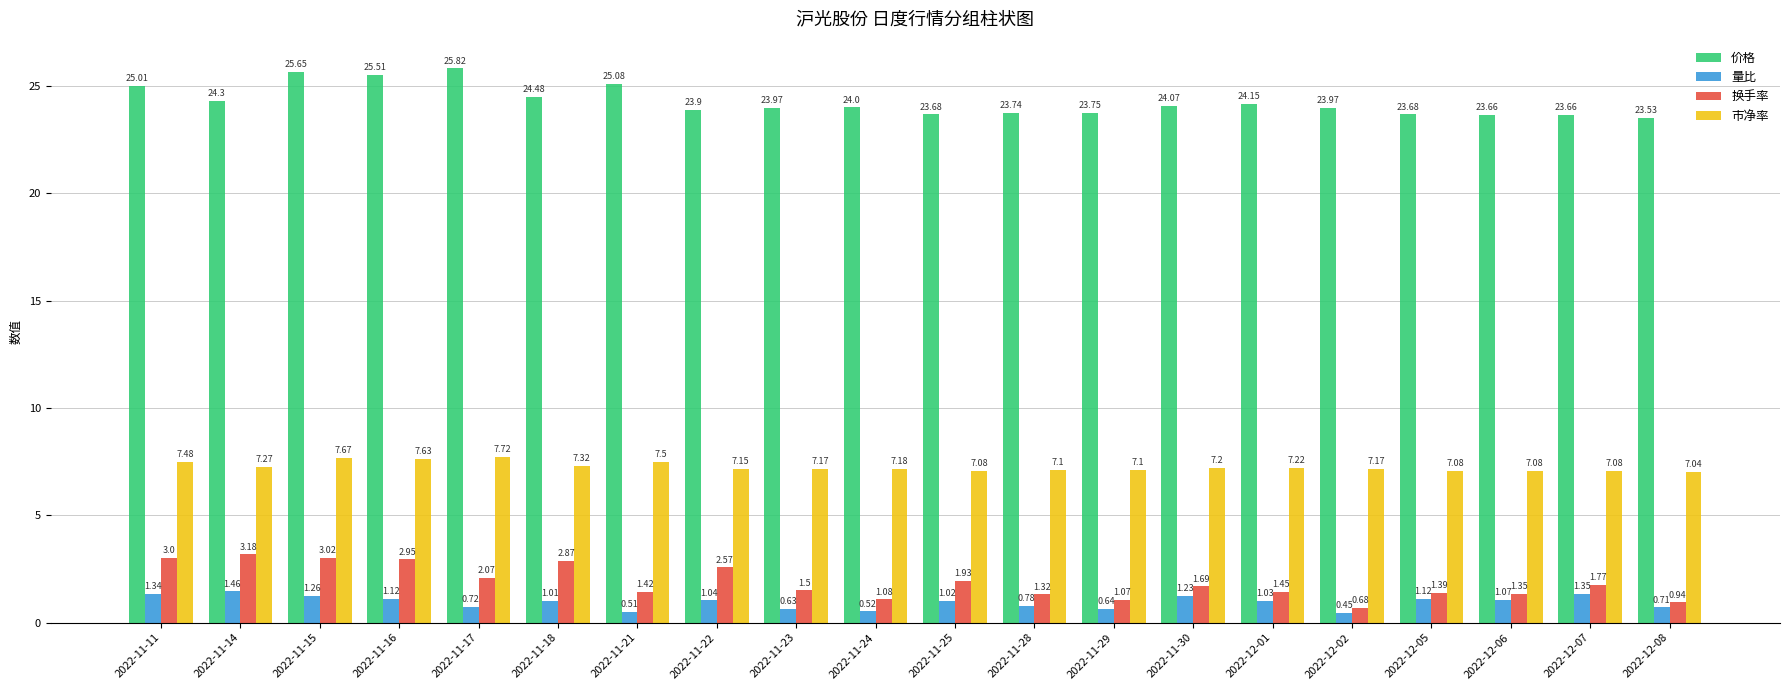

What position from the left is 2022-11-29?

13